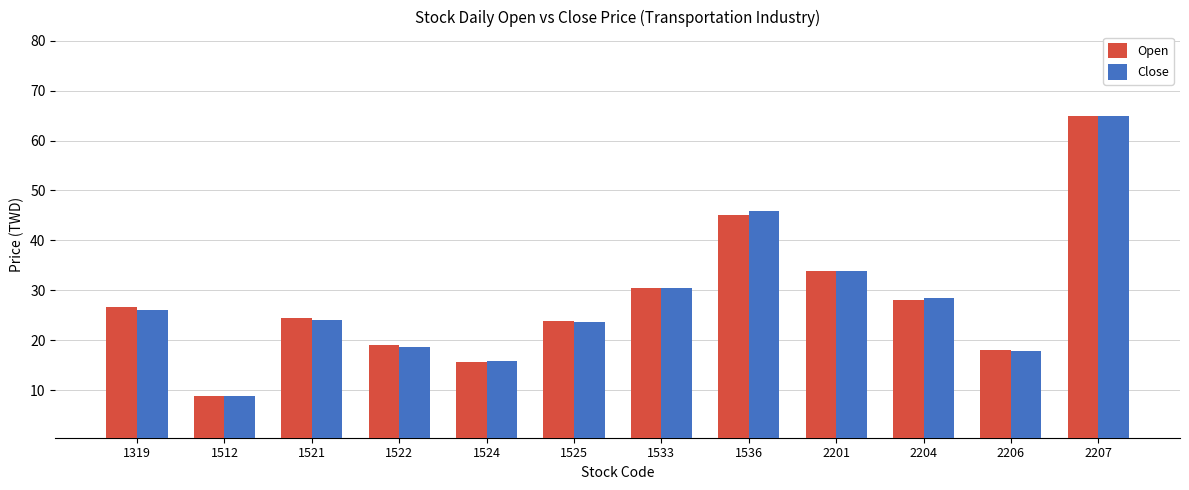

At which category is the sum across all series the highest?

2207